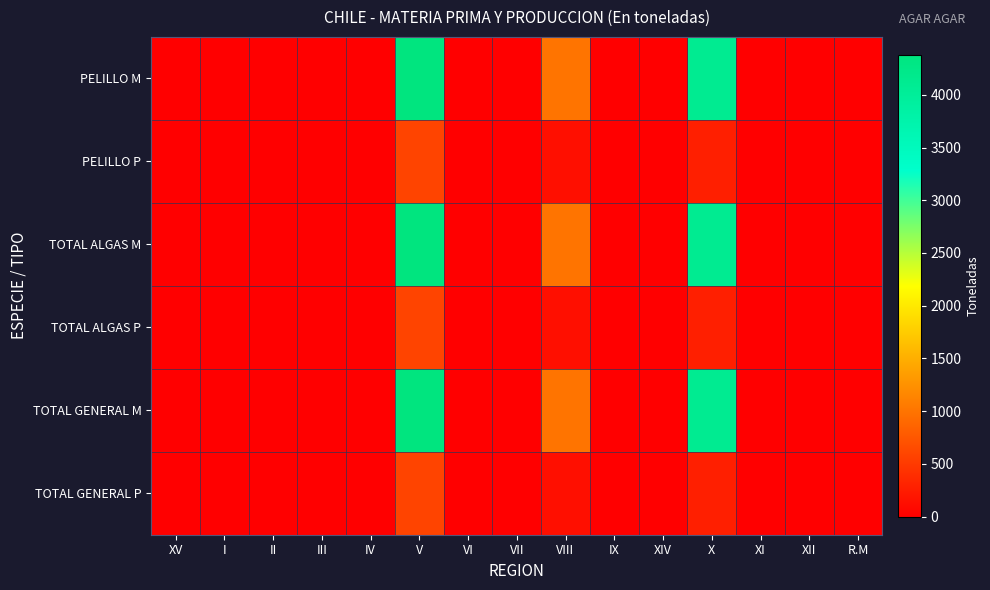

At how many categories does at least one series exceed 2782?

2